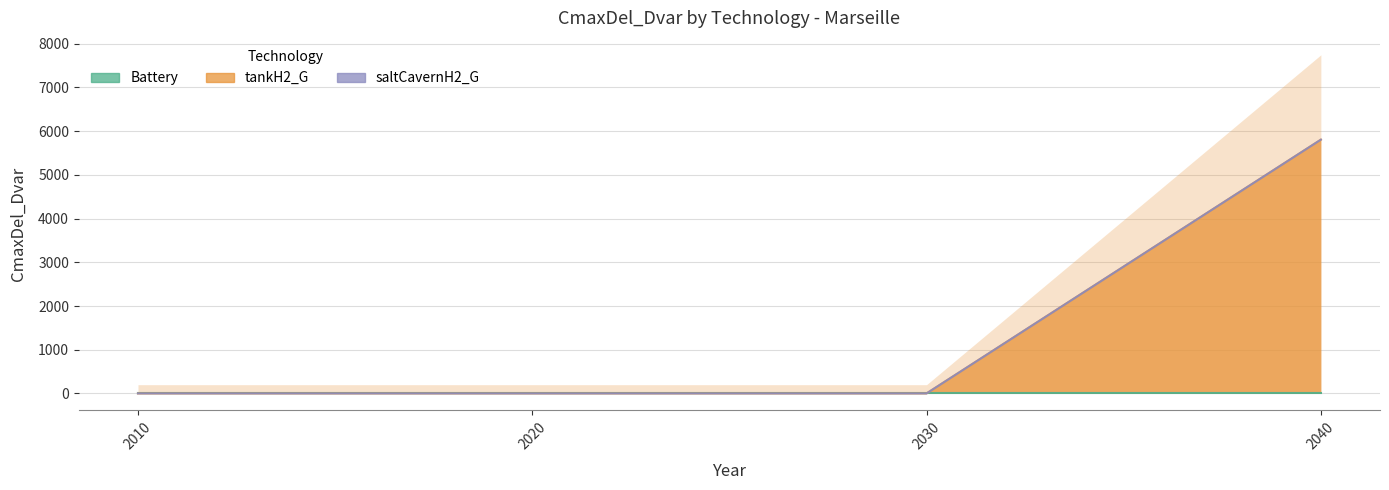

Rank the series by their maximum value, from lowest to highest.

Battery, saltCavernH2_G, tankH2_G